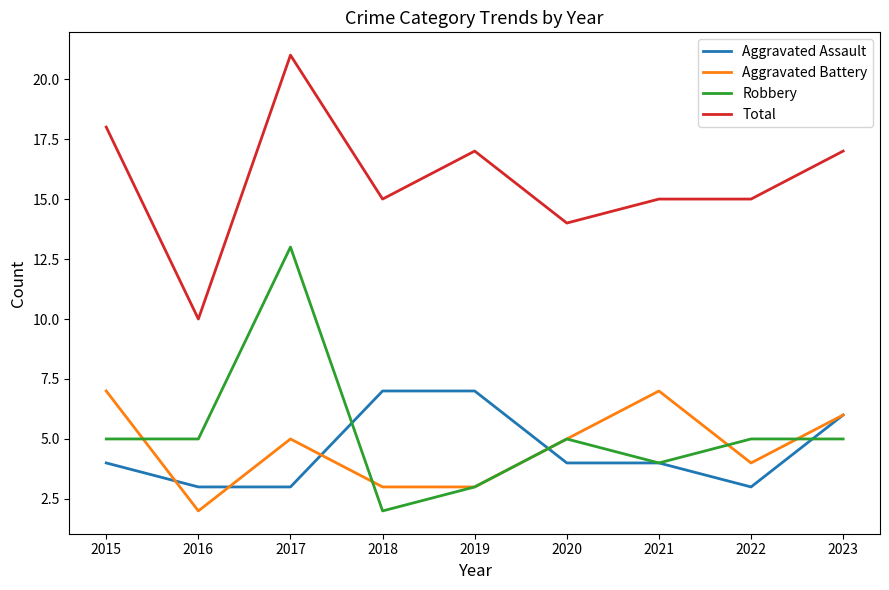

What is the difference between the second highest and minimum values in the Robbery series?

3